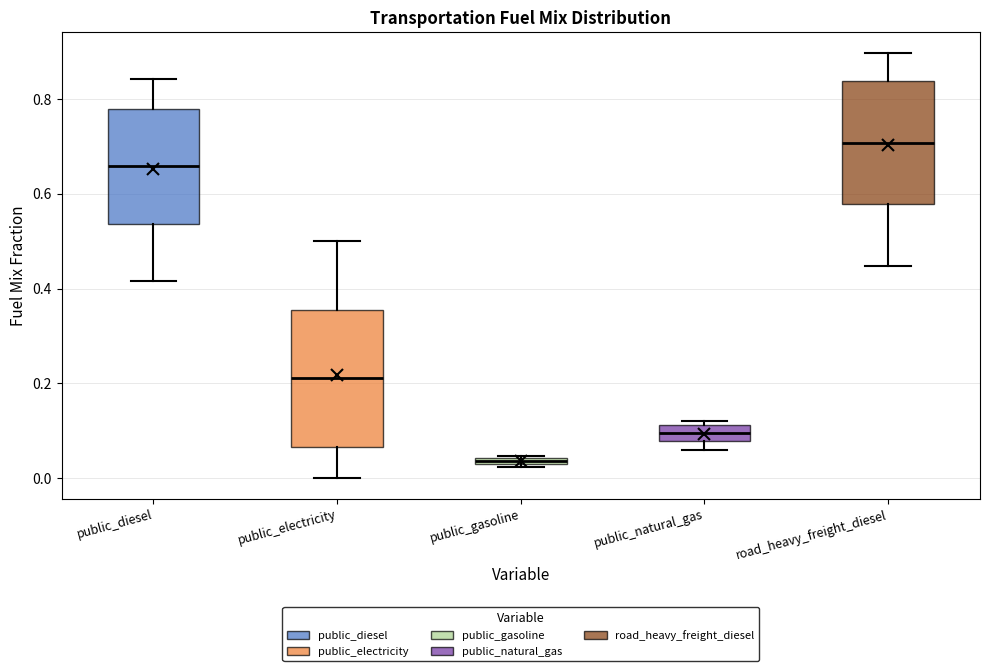

Which box has the lowest median line?

public_gasoline